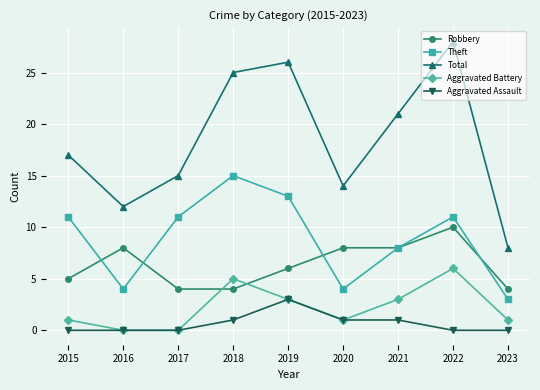

What value does the Robbery series have at 2015?

5